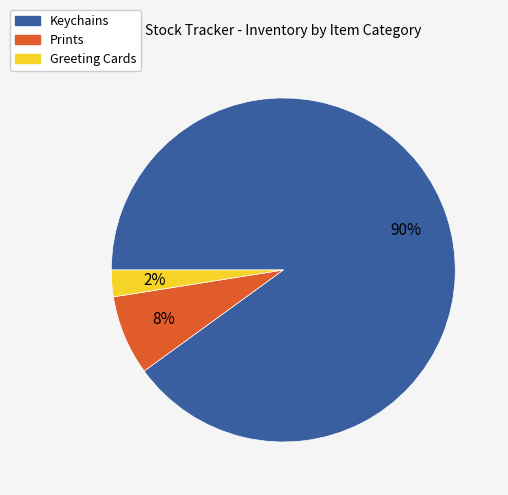

To the nearest percent, what percentage of the pie is Prints?

8%